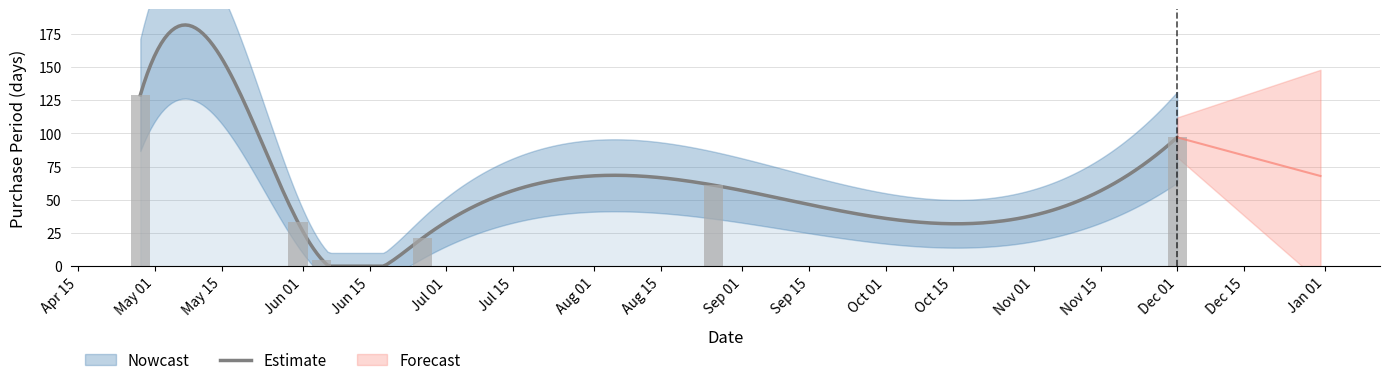

Approximately how many times larger is the value at 2017-04-28 compared to 2017-08-26?

2.1